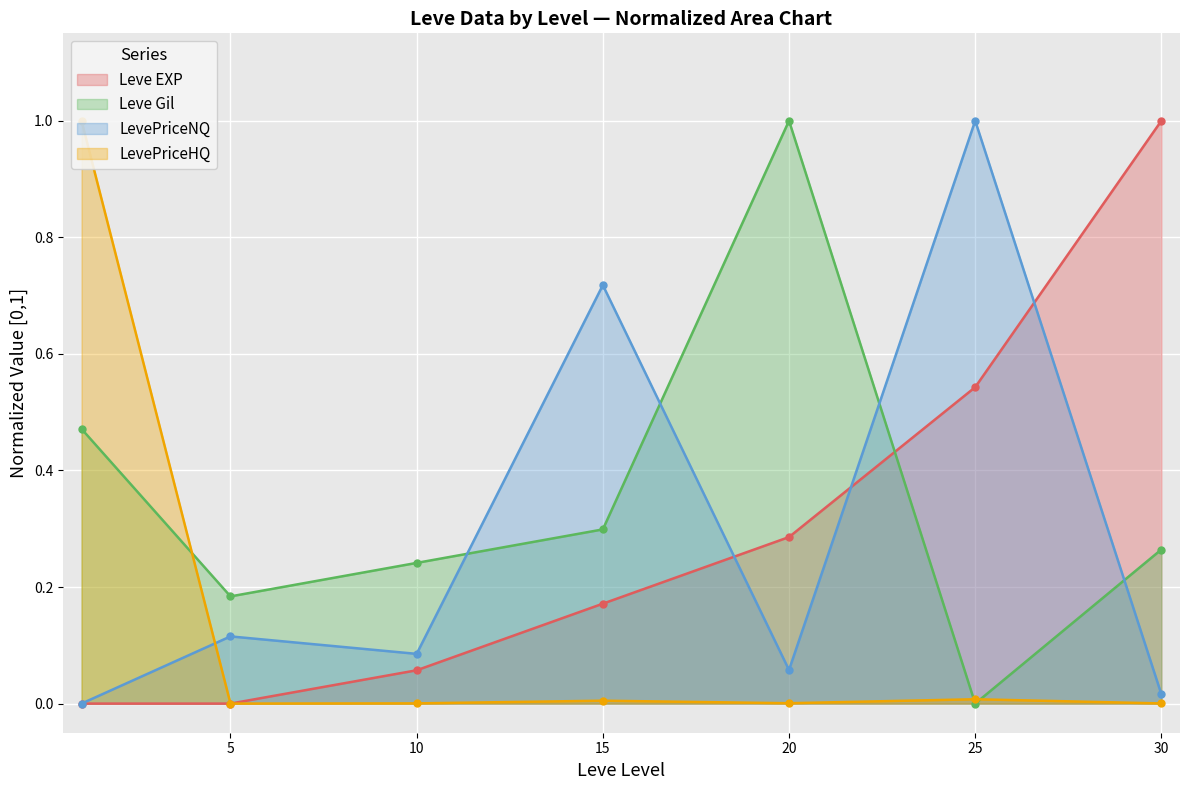

Count the number of categories in the chart.

7